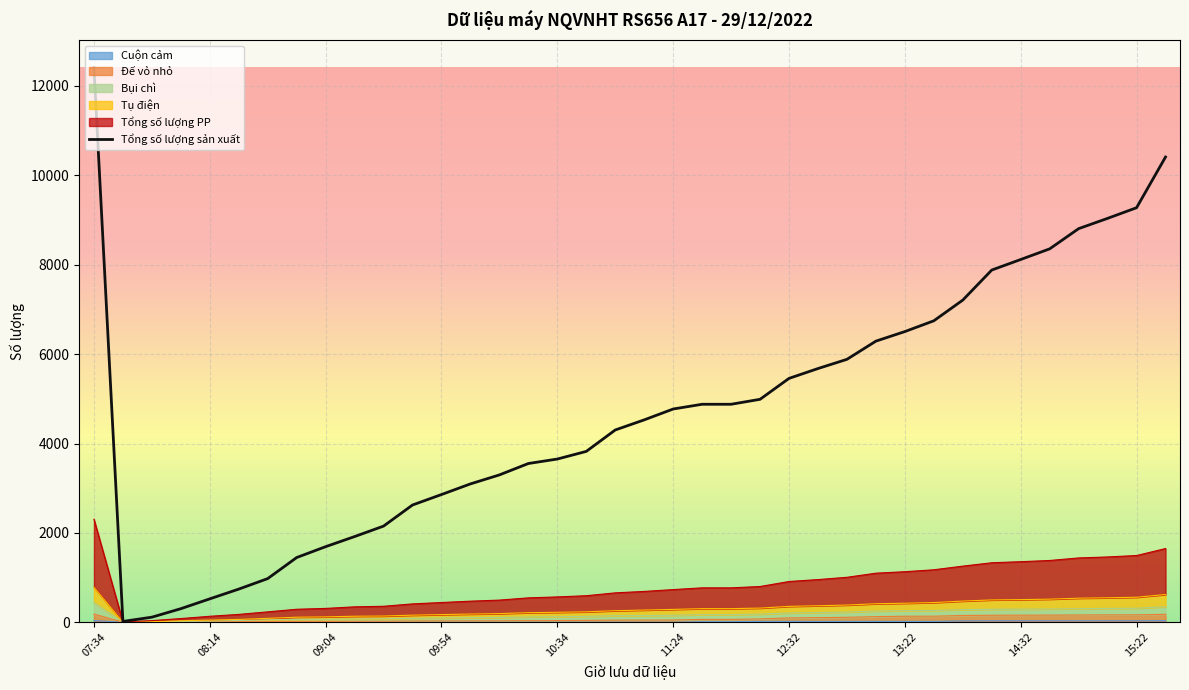

Reading right to left, what are all the values shown in this chart?

Tổng số lượng sản xuất: 16:12=10409	15:22=9275	15:12=9037	15:02=8807	14:42=8355	14:32=8117	14:22=7881	13:52=7209	13:32=6746	13:22=6505	13:12=6291	12:52=5884	12:42=5678	12:32=5458	12:12=4990	12:02=4879	11:52=4879	11:24=4773	11:14=4530	11:04=4304	10:44=3825	10:34=3654	10:24=3554	10:14=3299	10:04=3098	09:54=2860	09:44=2626	09:24=2154	09:14=1920	09:04=1694	08:54=1451	08:34=980	08:24=745	08:14=527	08:04=307	07:54=117	07:44=22	07:34=12406
Tổng số lượng PP: 16:12=1652	15:22=1496	15:12=1464	15:02=1442	14:42=1385	14:32=1358	14:22=1334	13:52=1259	13:32=1177	13:22=1134	13:12=1101	12:52=1009	12:42=958	12:32=915	12:12=803	12:02=773	11:52=773	11:24=734	11:14=693	11:04=661	10:44=597	10:34=570	10:24=549	10:14=499	10:04=475	09:54=445	09:44=414	09:24=361	09:14=348	09:04=313	08:54=294	08:34=236	08:24=179	08:14=137	08:04=86	07:54=40	07:44=13	07:34=2307
Tụ điện: 16:12=624	15:22=563	15:12=551	15:02=542	14:42=520	14:32=510	14:22=503	13:52=477	13:32=444	13:22=429	13:12=418	12:52=388	12:42=373	12:32=359	12:12=320	12:02=308	11:52=308	11:24=291	11:14=276	11:04=262	10:44=237	10:34=226	10:24=218	10:14=197	10:04=187	09:54=175	09:44=162	09:24=143	09:14=138	09:04=124	08:54=116	08:34=91	08:24=67	08:14=52	08:04=37	07:54=17	07:44=6	07:34=786
Cuộn cảm: 16:12=40	15:22=36	15:12=36	15:02=36	14:42=36	14:32=36	14:22=36	13:52=35	13:32=23	13:22=23	13:12=23	12:52=23	12:42=23	12:32=23	12:12=23	12:02=17	11:52=17	11:24=3	11:14=3	11:04=3	10:44=3	10:34=3	10:24=3	10:14=3	10:04=3	09:54=3	09:44=2	09:24=2	09:14=2	09:04=2	08:54=2	08:34=2	08:24=2	08:14=2	08:04=2	07:54=2	07:44=2	07:34=43
Đế vỏ nhỏ: 16:12=181	15:22=169	15:12=169	15:02=166	14:42=163	14:32=162	14:22=160	13:52=155	13:32=139	13:22=138	13:12=129	12:52=114	12:42=107	12:32=101	12:12=78	12:02=68	11:52=68	11:24=53	11:14=52	11:04=51	10:44=45	10:34=41	10:24=39	10:14=36	10:04=34	09:54=33	09:44=31	09:24=27	09:14=25	09:04=23	08:54=23	08:34=22	08:24=19	08:14=15	08:04=11	07:54=6	07:44=4	07:34=187